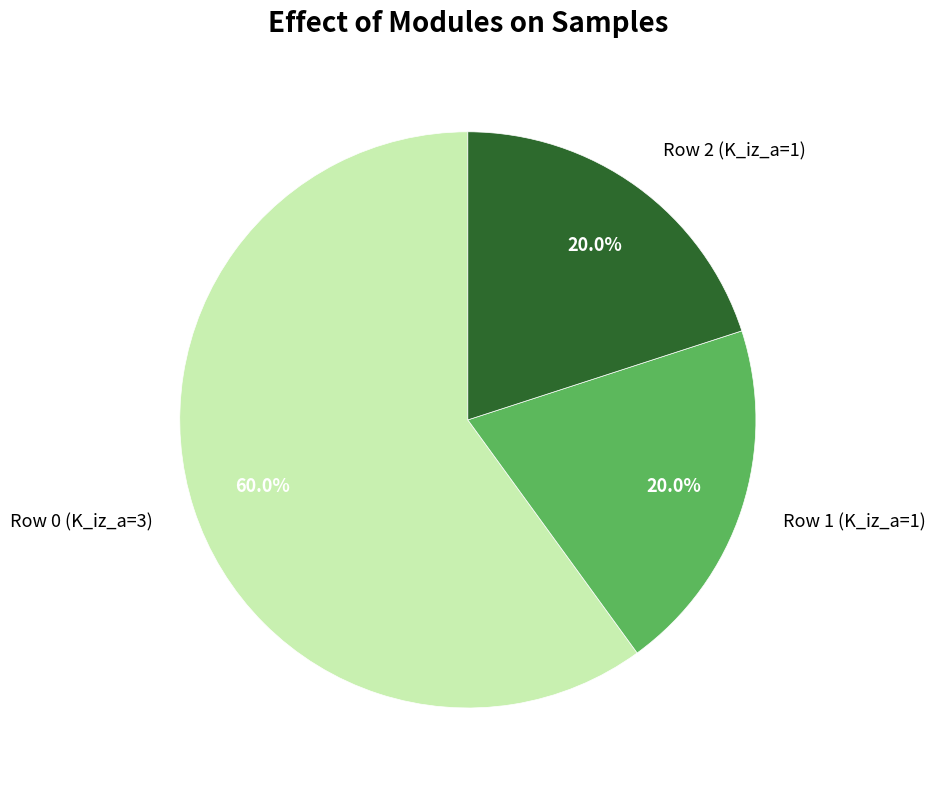

To the nearest percent, what is the difference between the largest and smallest slice percentages?

40%